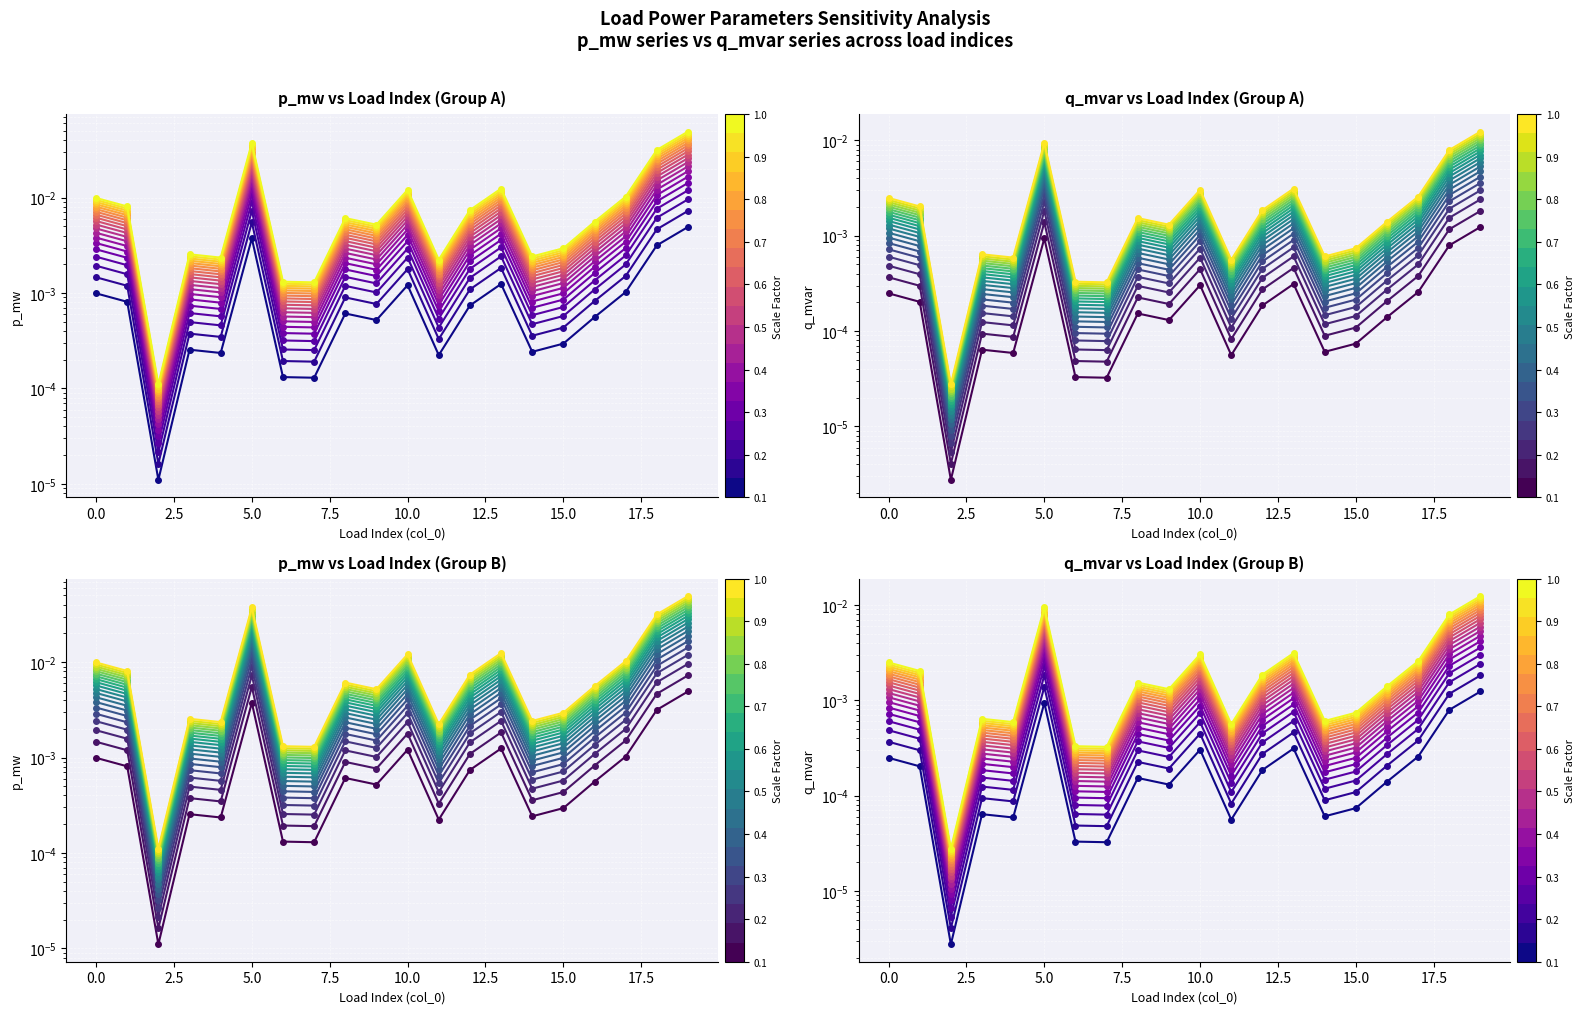

At which category does p_mw reach its first local peak?

3